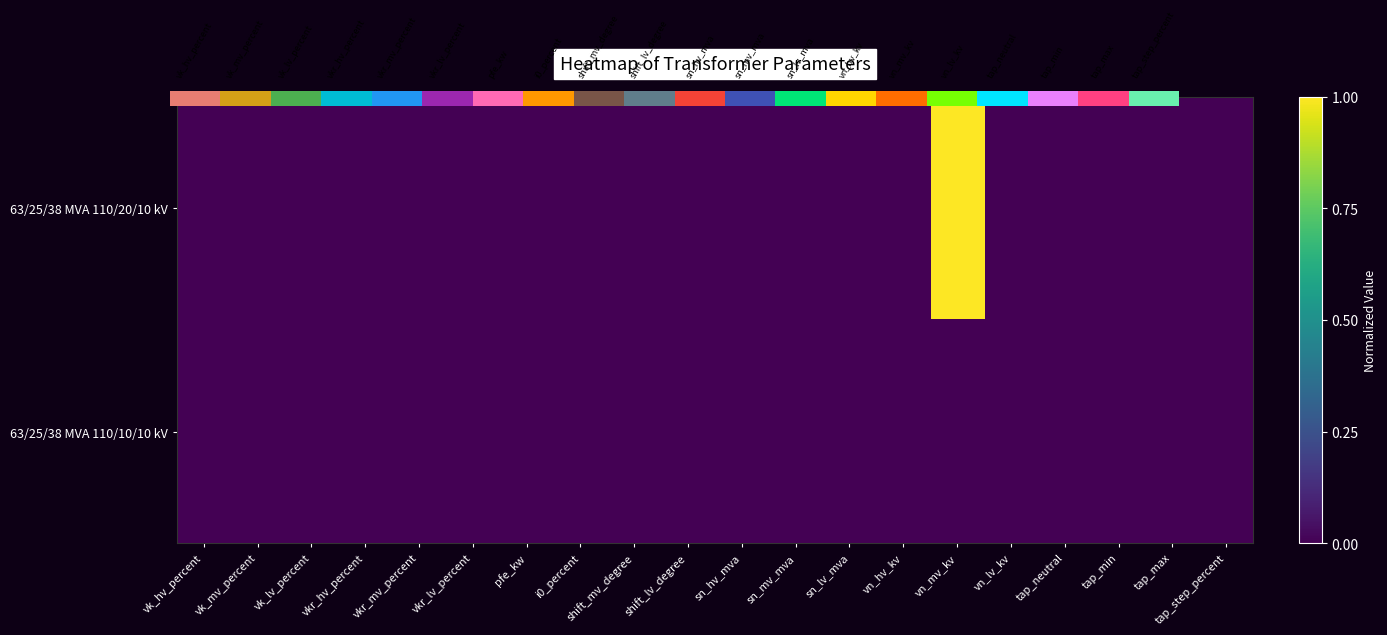

How many series are shown in this chart?

2